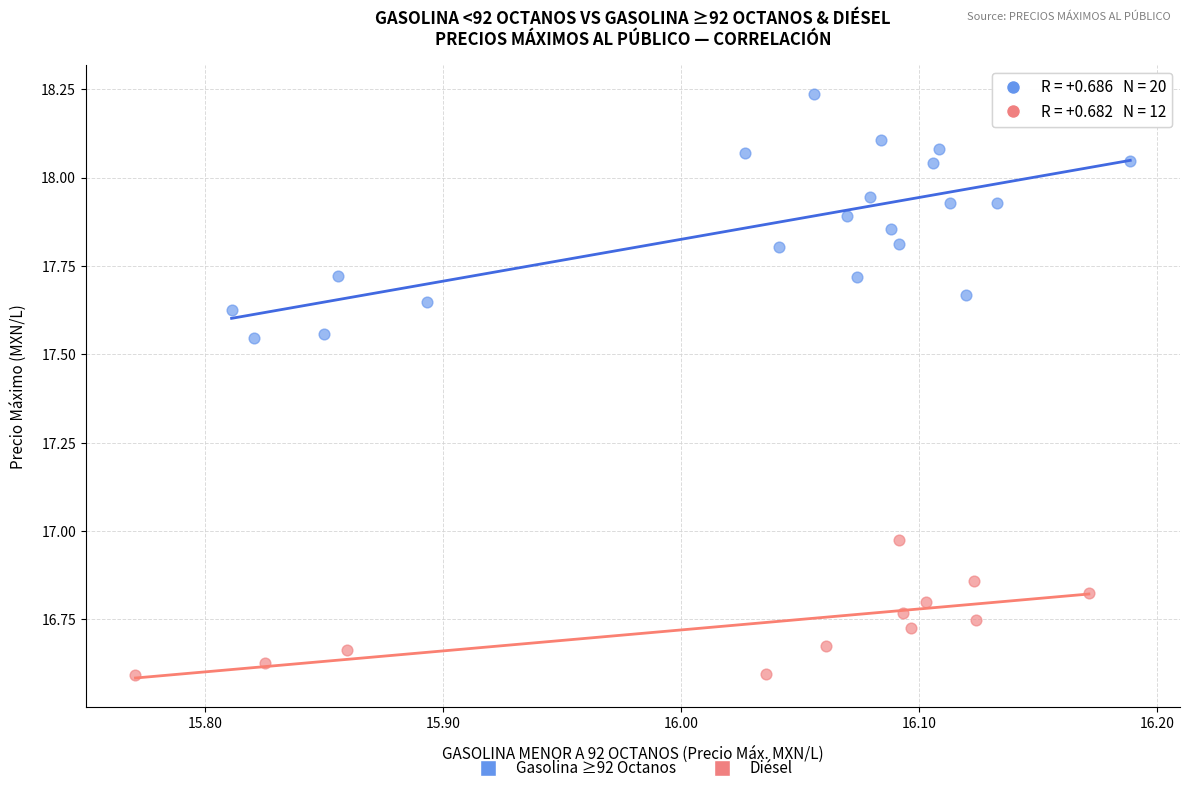

Which series has the largest Y range (max minus min)?

Gasolina ≥92 Octanos